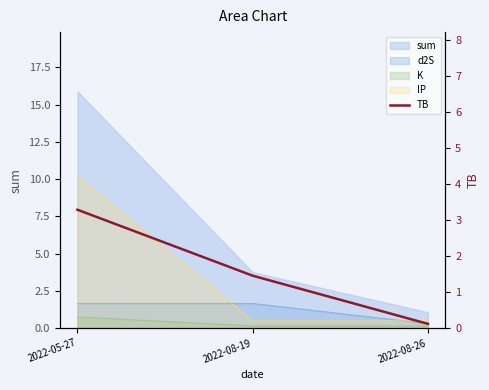

Is it true that the value at 2022-05-27 is 2.2?

False